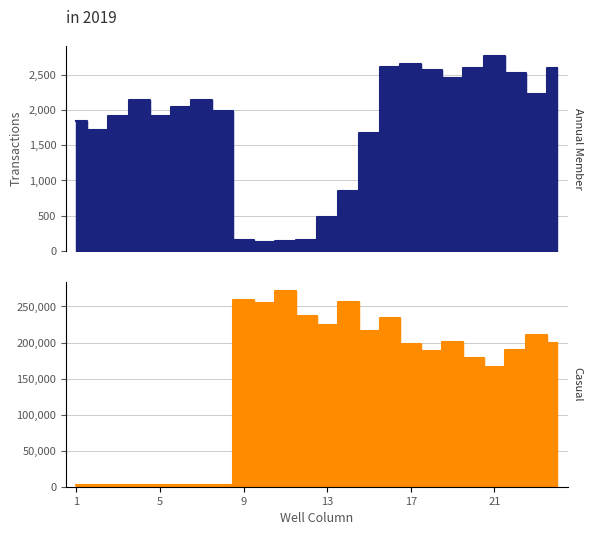

Which has a higher value, 22 or 24?

24